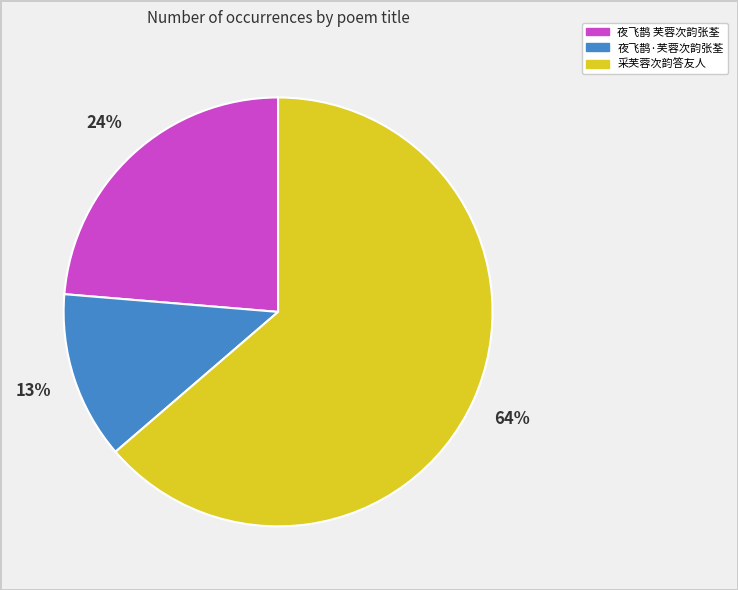

To the nearest percent, what portion does 夜飞鹊·芙蓉次韵张荃 represent?

13%